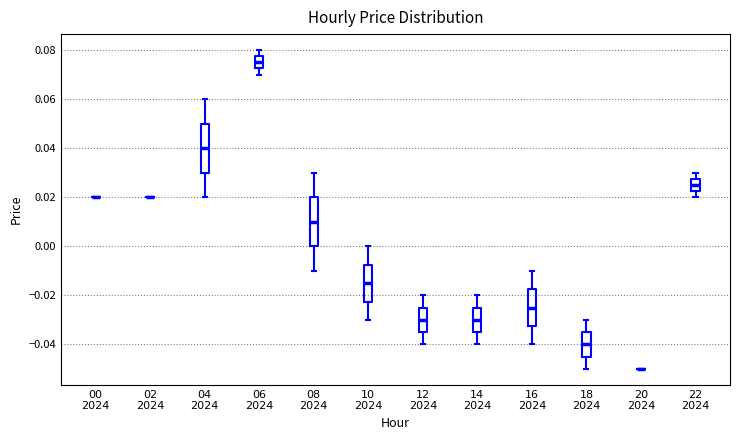

Where does the median line of the box for 12 2024 sit on the y-axis? The values are not printed on the chart, so give them approximately, as read against the axis.

-0.030